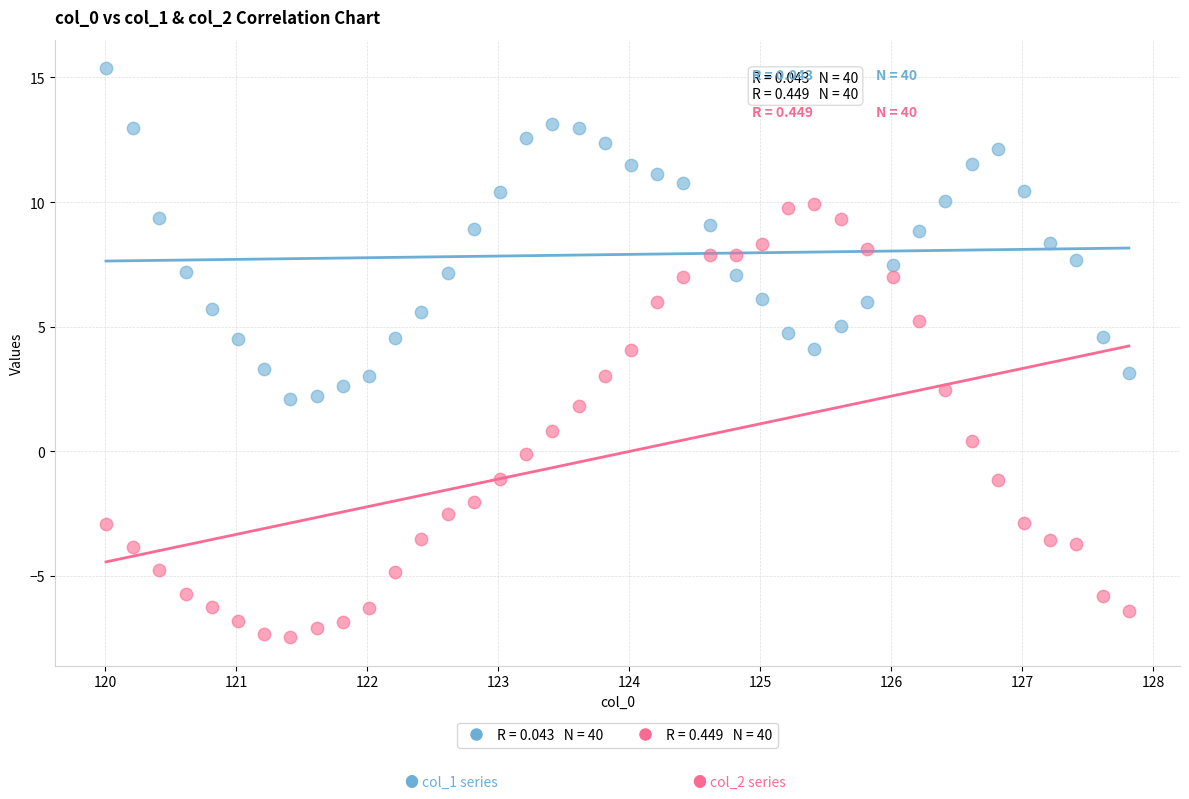

Across all data points, what is the range of Y values (max minus min)?

22.9